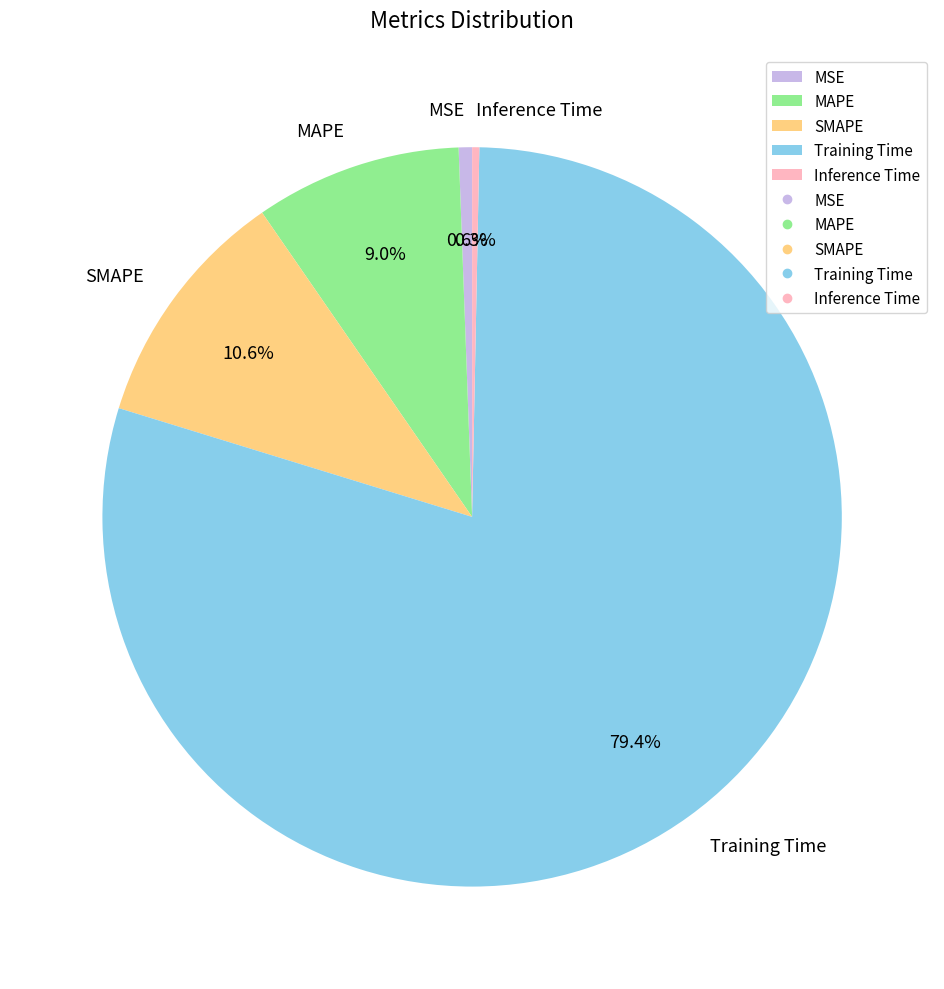

To the nearest percent, what is the difference between the largest and smallest slice percentages?

79%